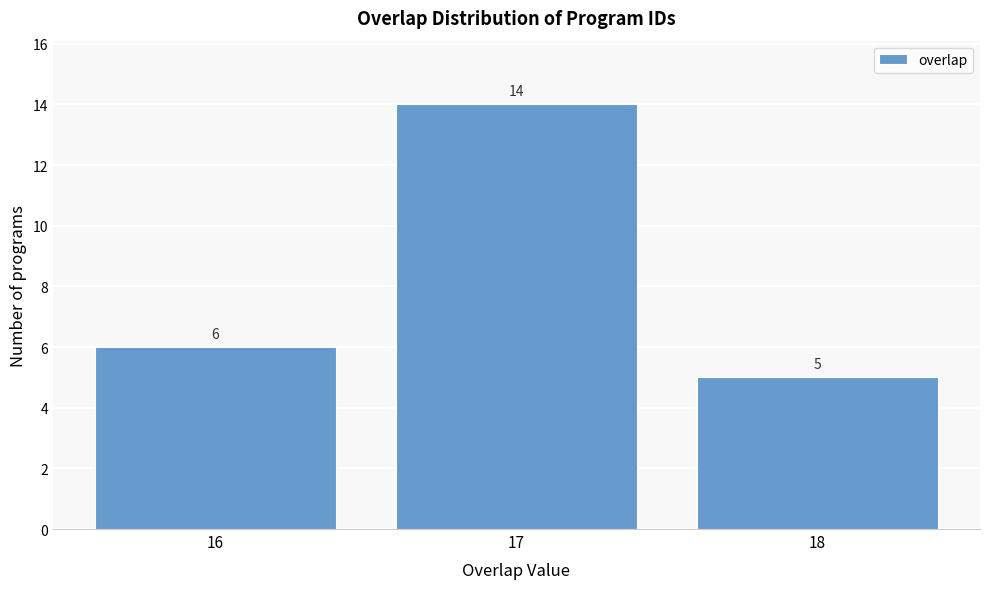

Reading left to right, extract all data points from this chart.

6	14	5